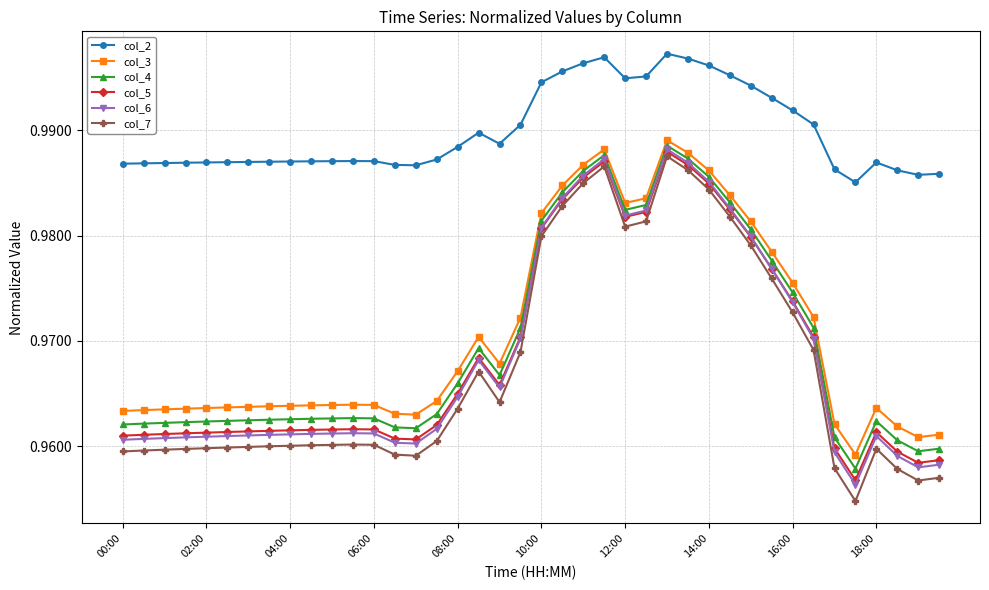

At how many categories does at least one series exceed 0?

40